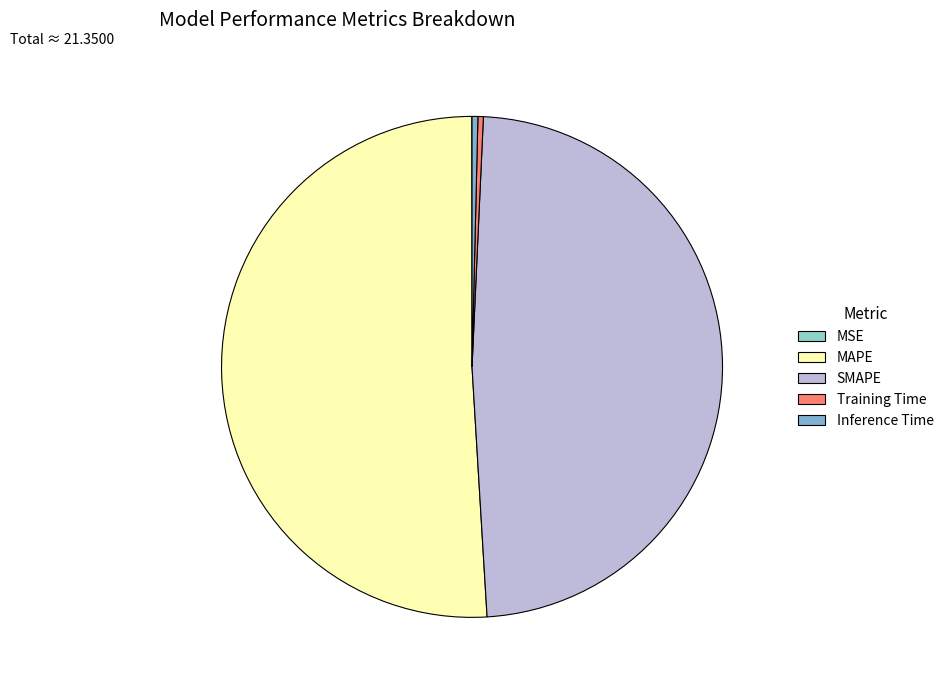

What percentage is the SMAPE slice, to the nearest percent?

48%